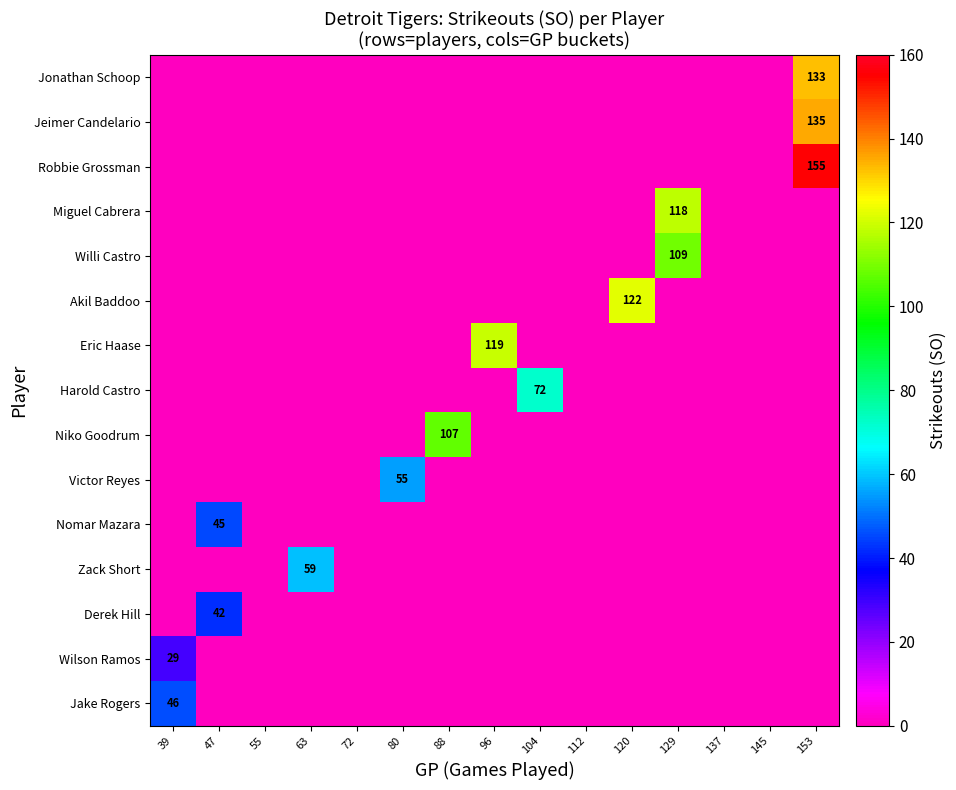

What is the average value of the Jeimer Candelario series?

9